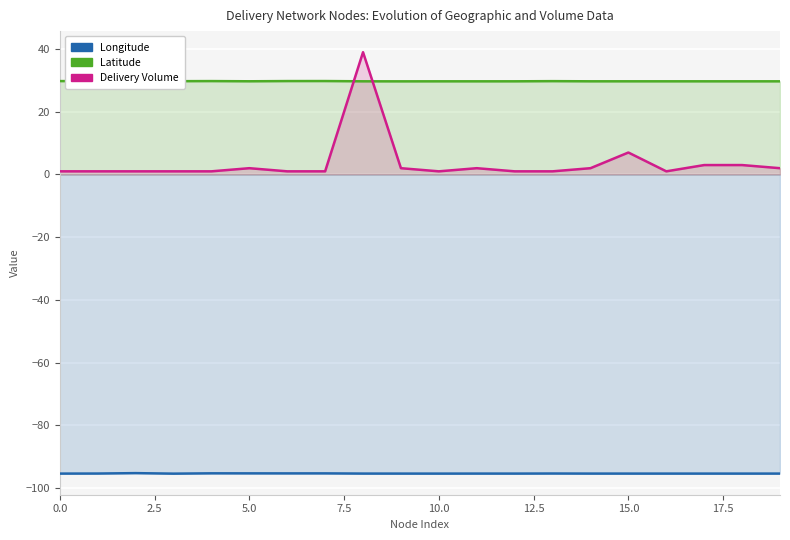

Where is Longitude nearest to the value -95?

5.0